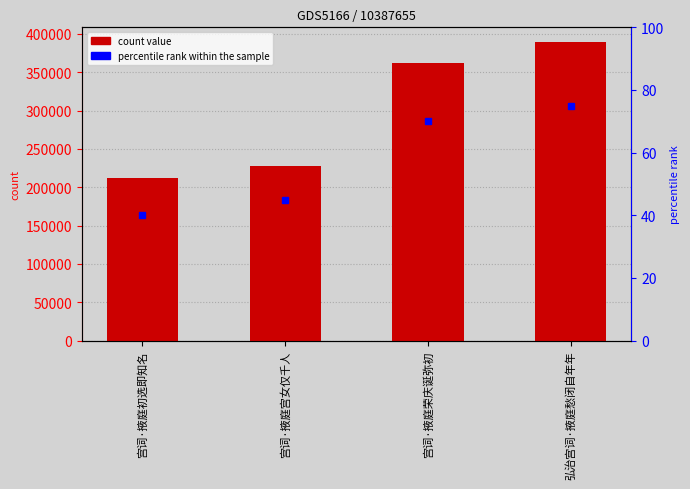

What position from the left is 弘治宫词·掖庭愁闭自年年?

4